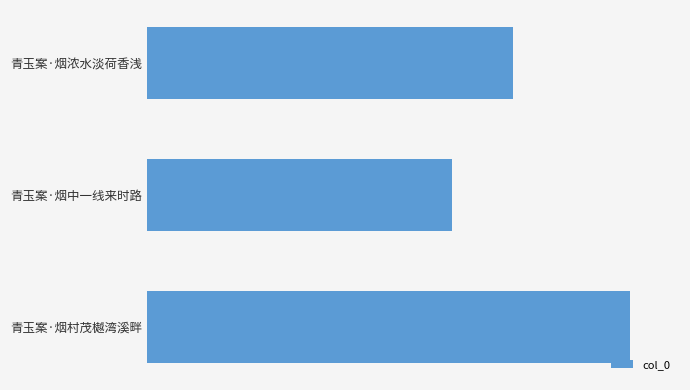

What is the difference between the maximum and minimum values?

63490